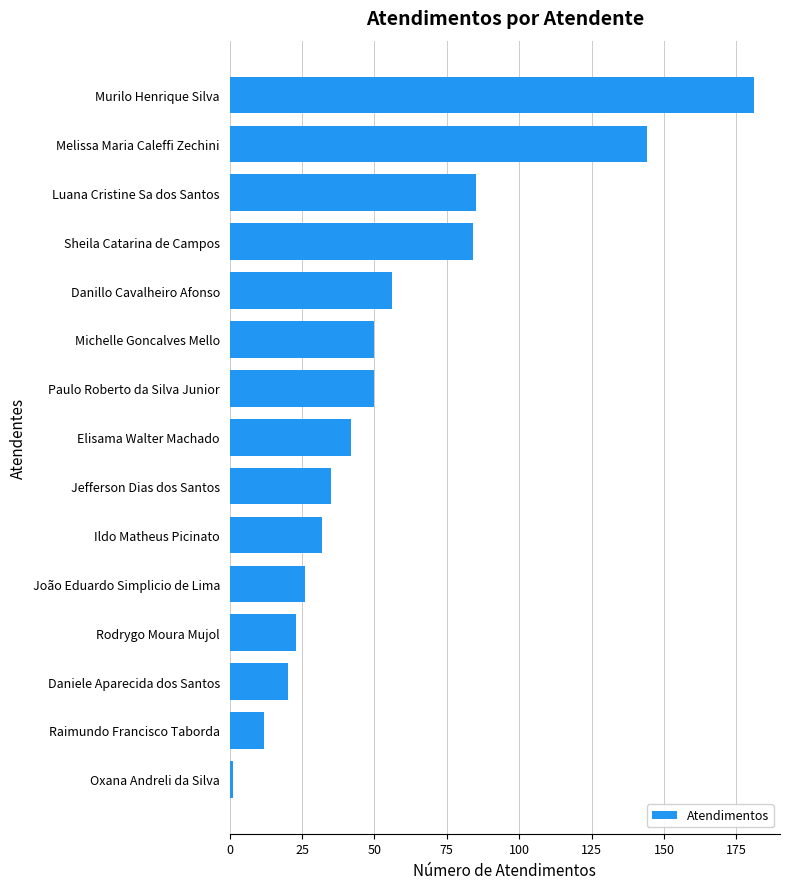

Between Michelle Goncalves Mello and João Eduardo Simplicio de Lima, which is larger?

Michelle Goncalves Mello